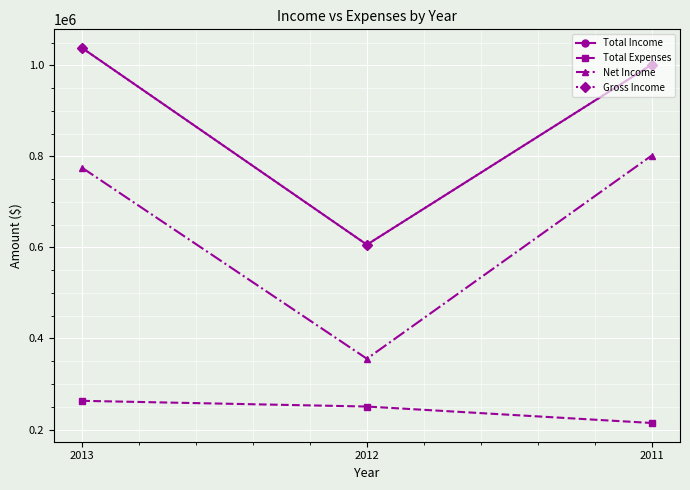

Which category has the highest value across all series?

2013